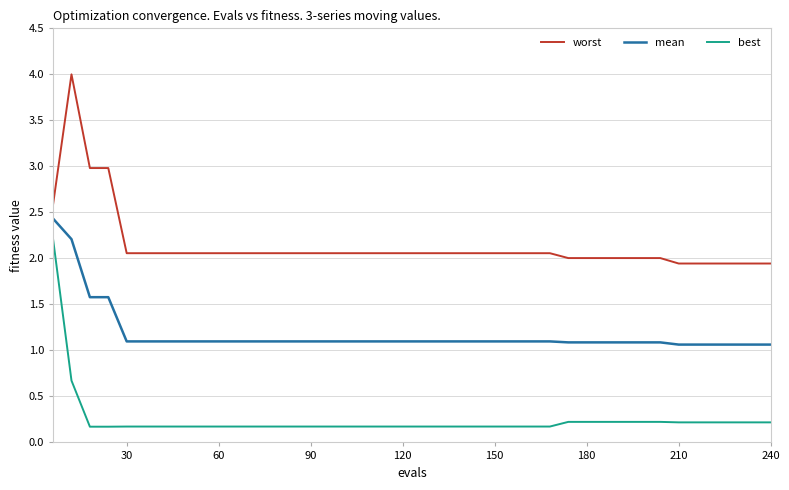

True or false: worst and mean intersect in this chart.

False